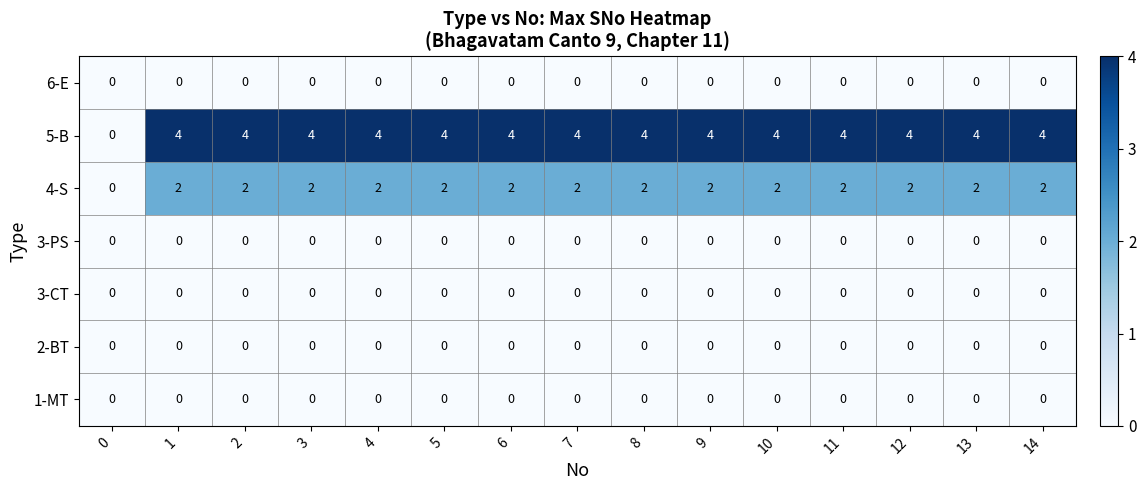

At how many categories does at least one series exceed 3?

14